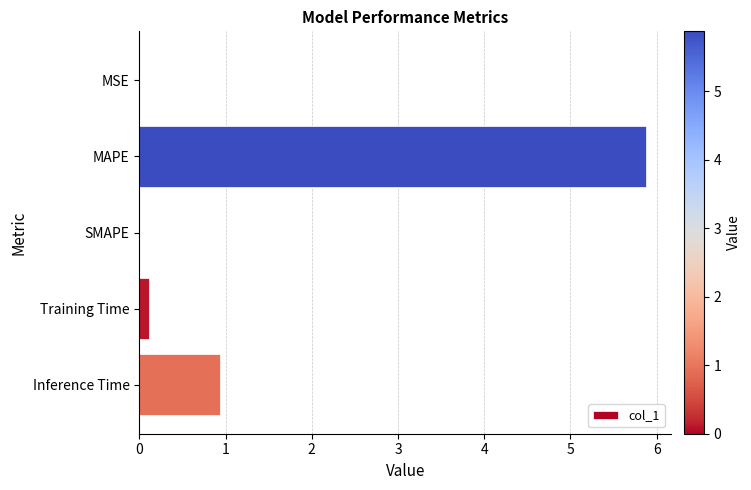

How many categories are shown in the chart?

5